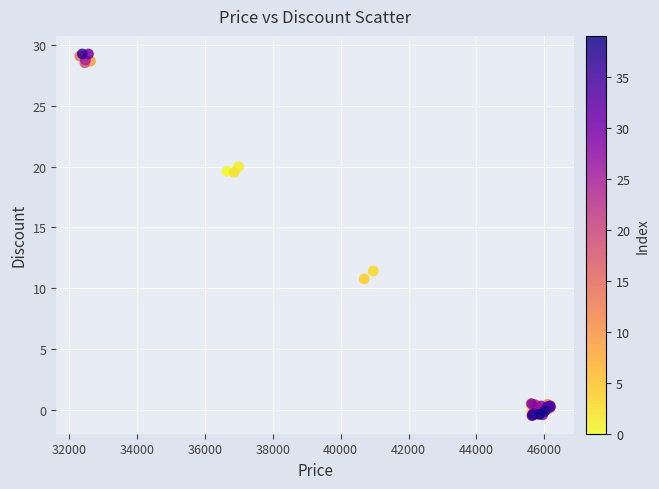

What Y value in the scatter plot is closest to 14?

11.4